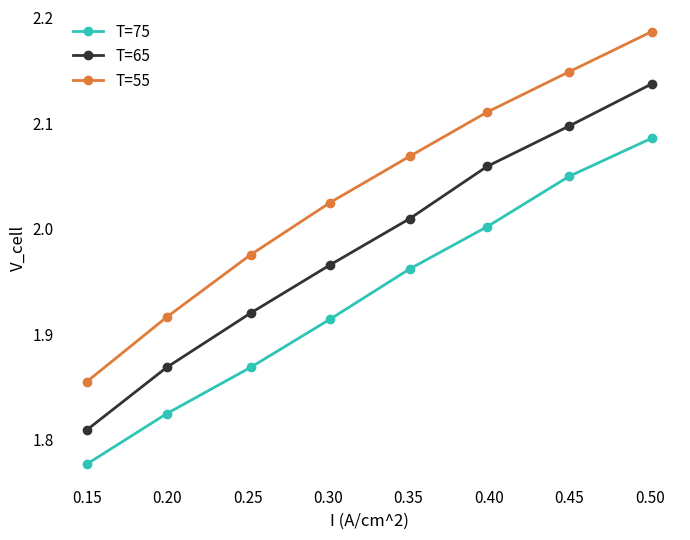

True or false: T=75 has more than 2 interior local peaks.

False